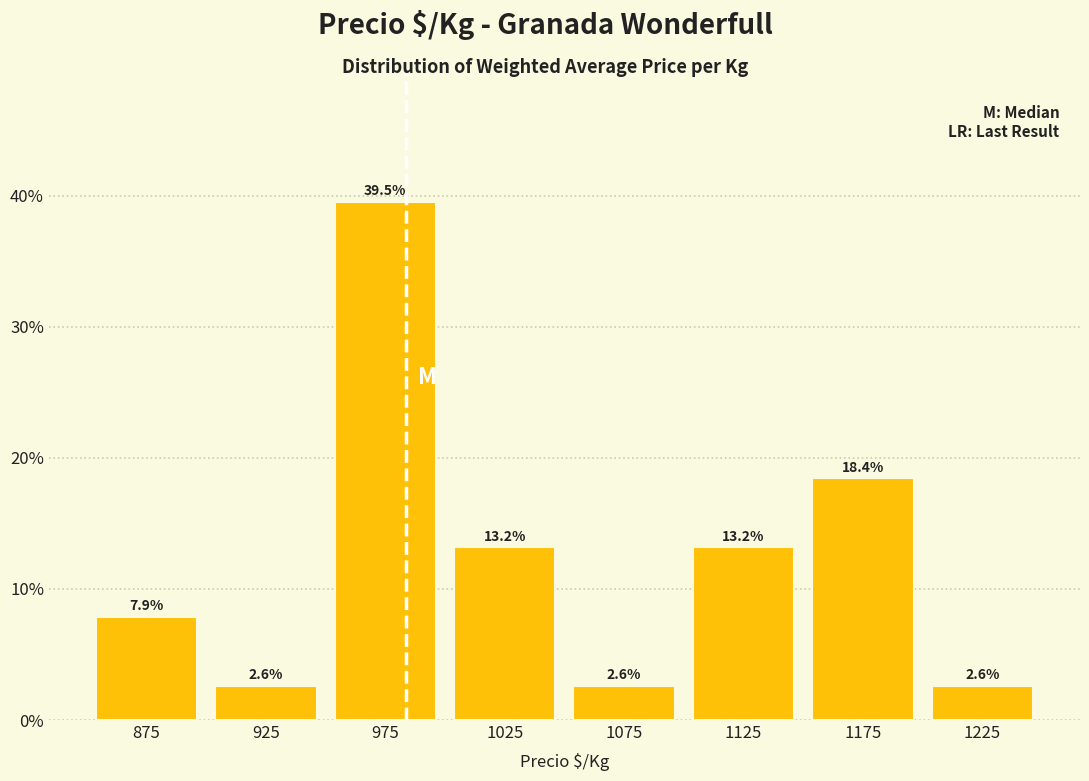

Which range on the x-axis has the tallest bar?

950 to 1000